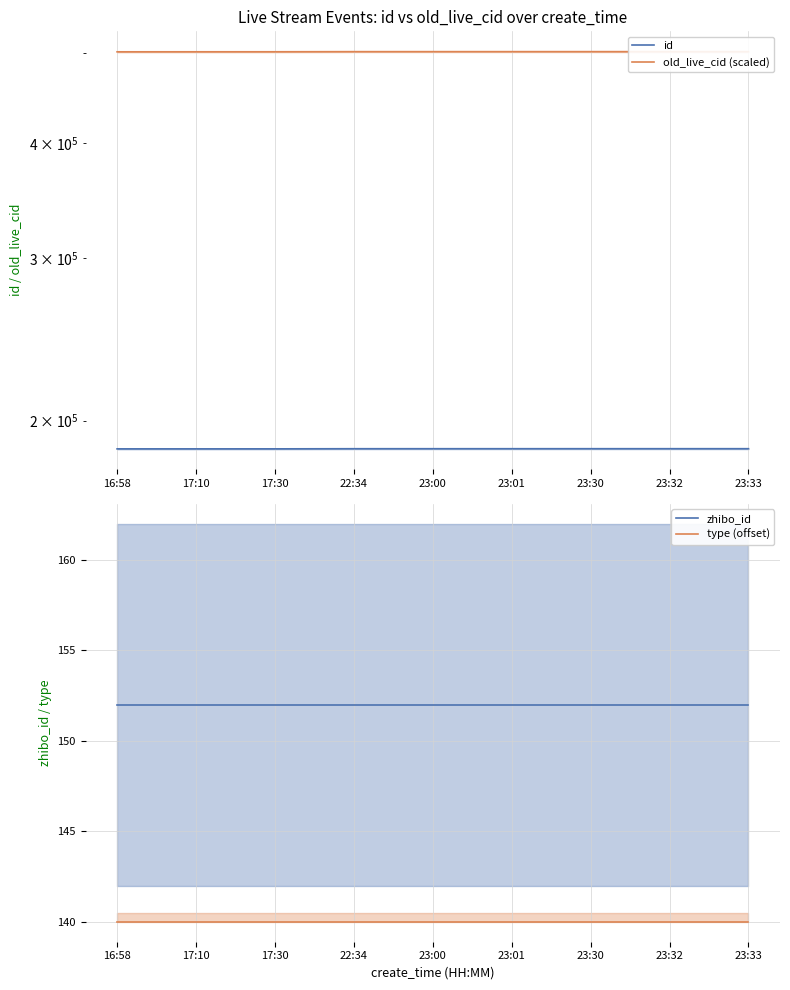

Which series has the widest spread of values?

old_live_cid (scaled)